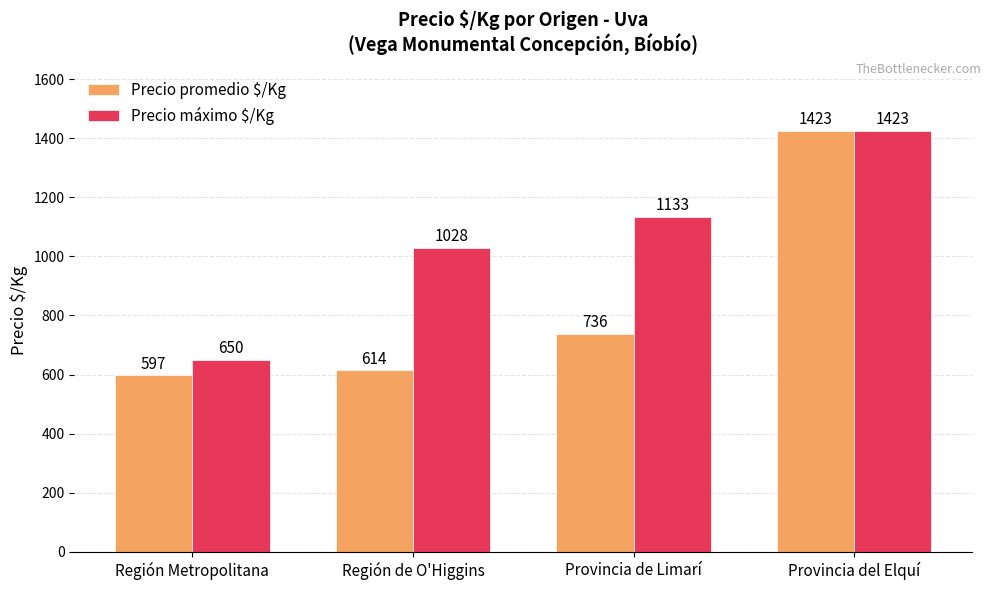

What is the difference between the maximum and minimum values in the Precio promedio $/Kg series?

826